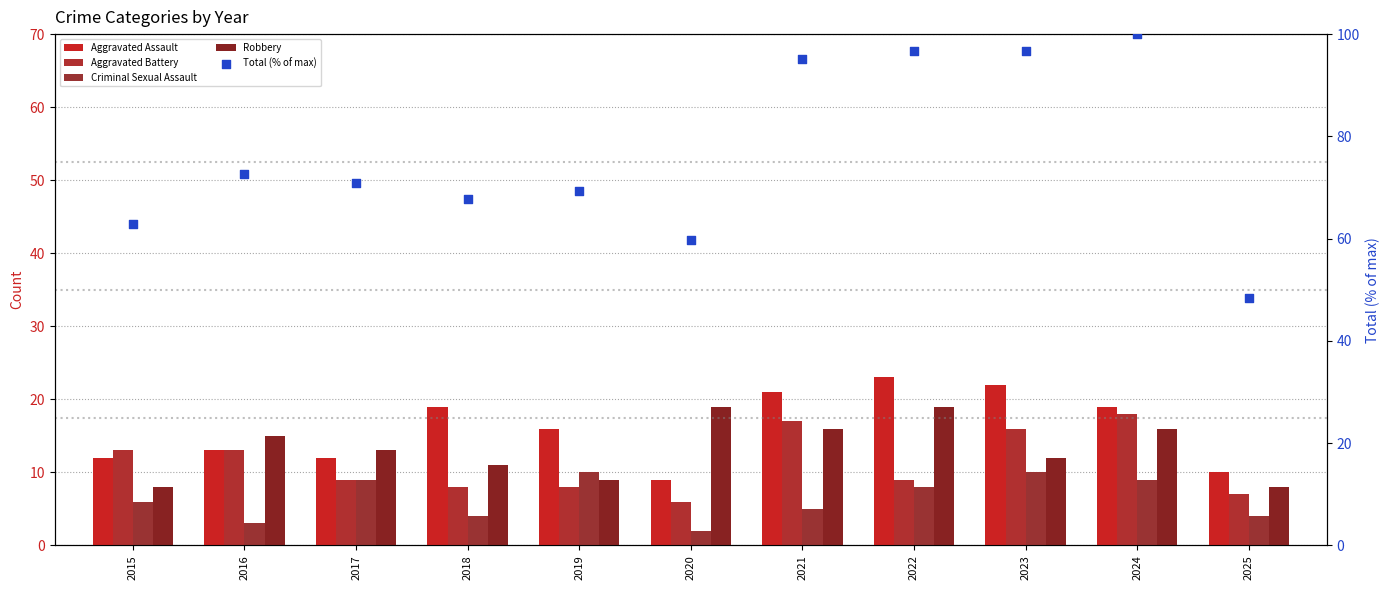

Which series contains the highest Y value?

Total (% of max)